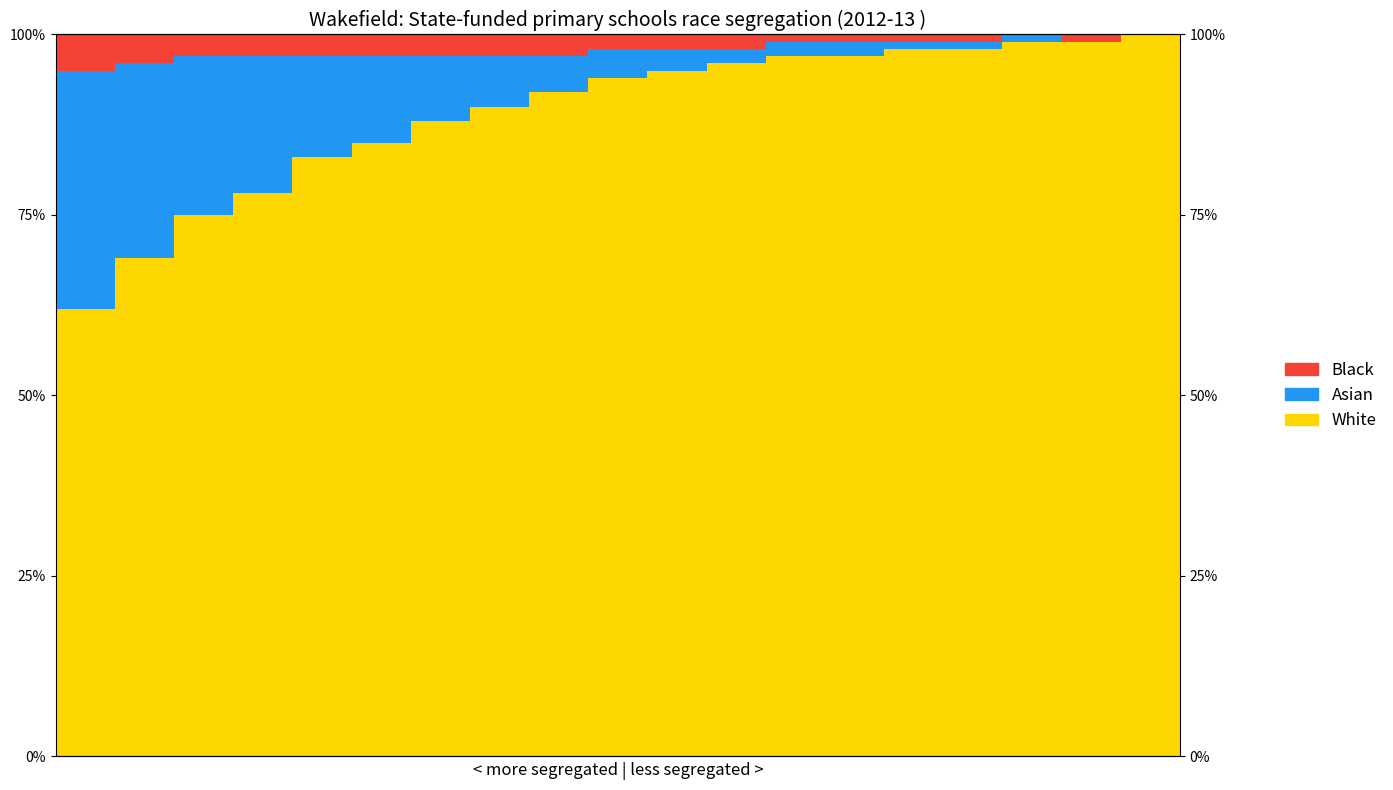

Reading left to right, extract all data points from this chart.

White: 62	69	75	78	83	85	88	90	92	94	95	96	97	97	98	98	99	99	100
Asian: 33	27	22	19	14	12	9	7	5	4	3	2	2	2	1	1	1	0	0
Black: 5	4	3	3	3	3	3	3	3	2	2	2	1	1	1	1	0	1	0